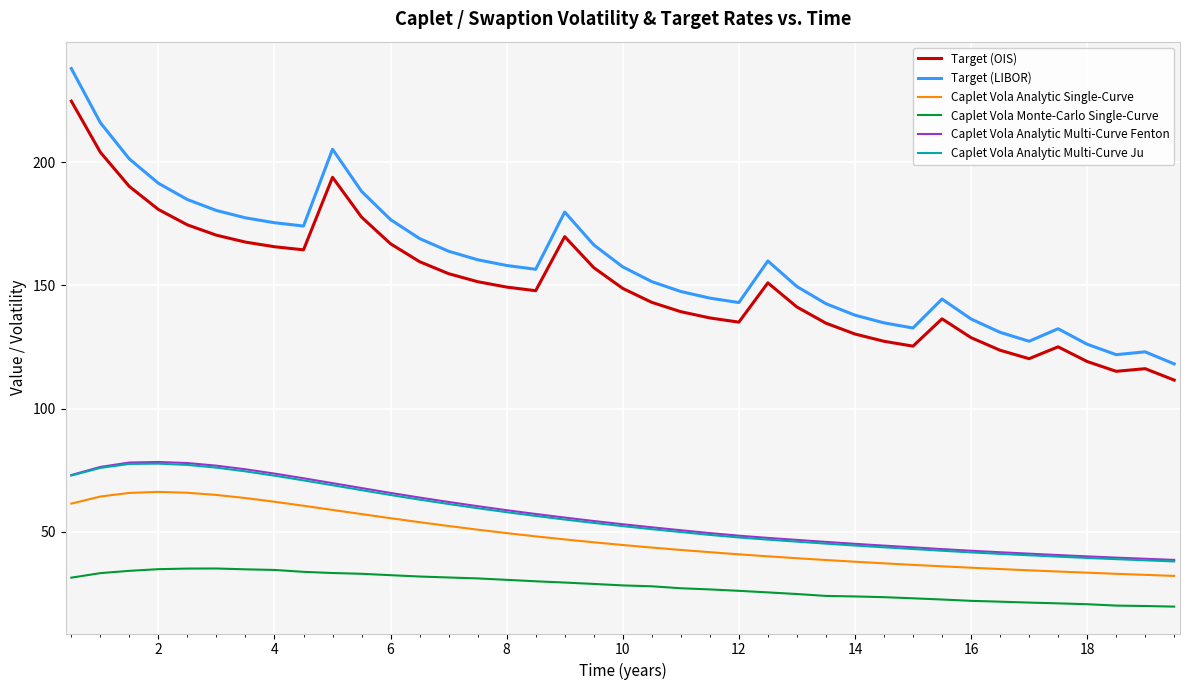

True or false: Caplet Vola Analytic Multi-Curve Fenton and Target (LIBOR) intersect in this chart.

False